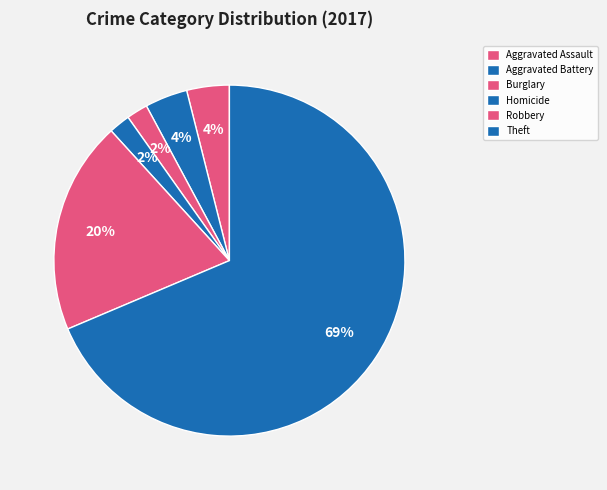

Count the number of slices in the pie.

6